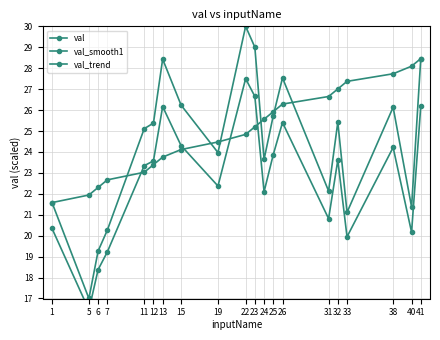

Rank the series by their average value, from lowest to highest.

val_smooth1, val, val_trend